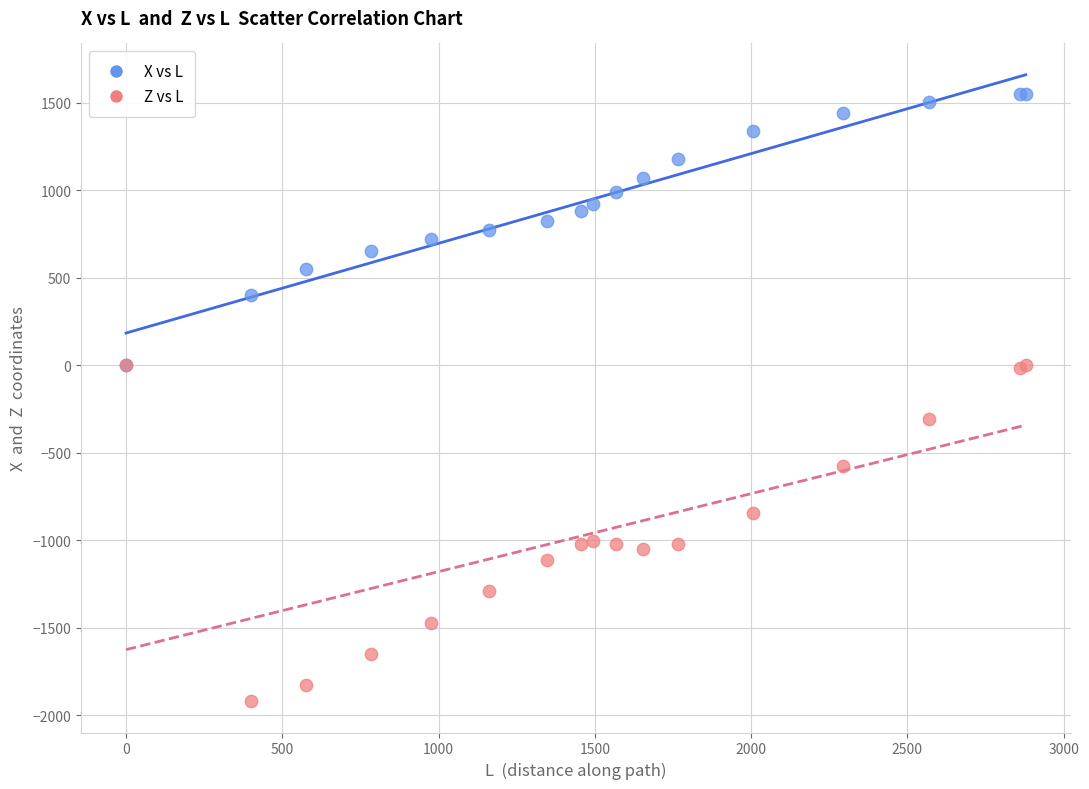

Across all series, what Y value is closest to -186?

-305.2